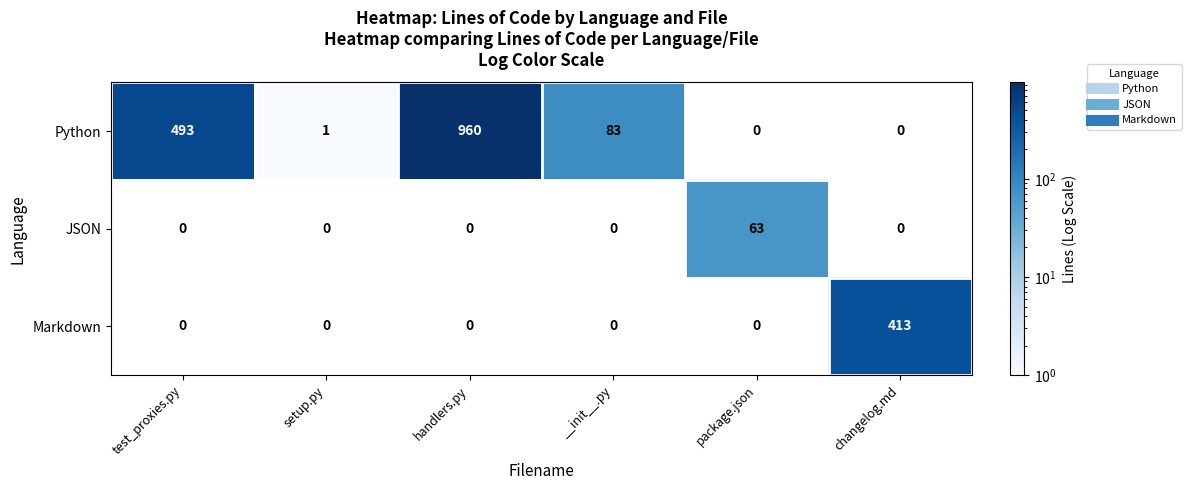

What is the spread (max minus min) of values at setup.py?

1